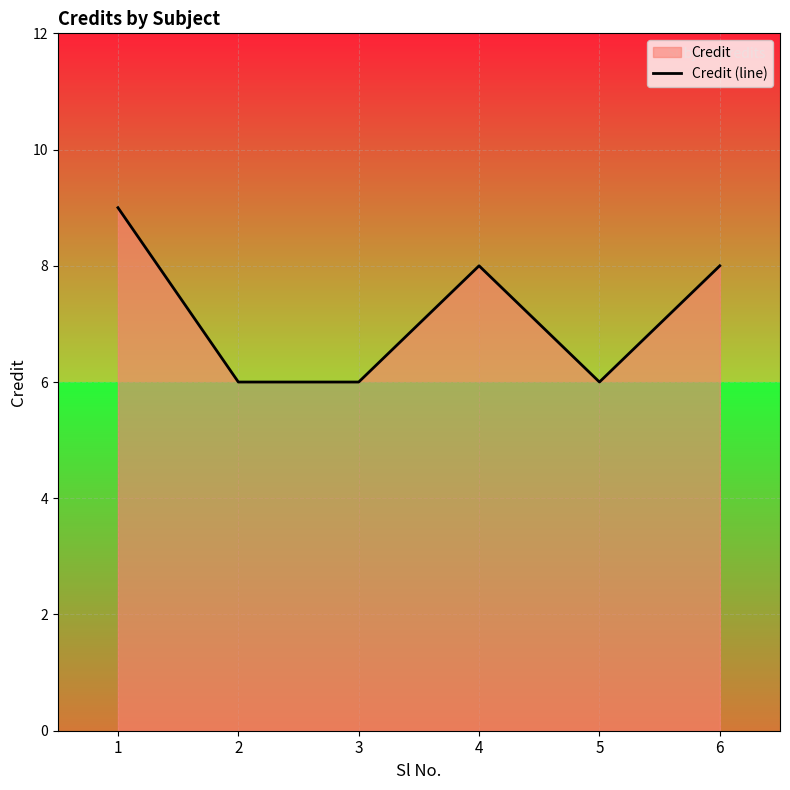

What is the difference between the second highest and minimum values?

2